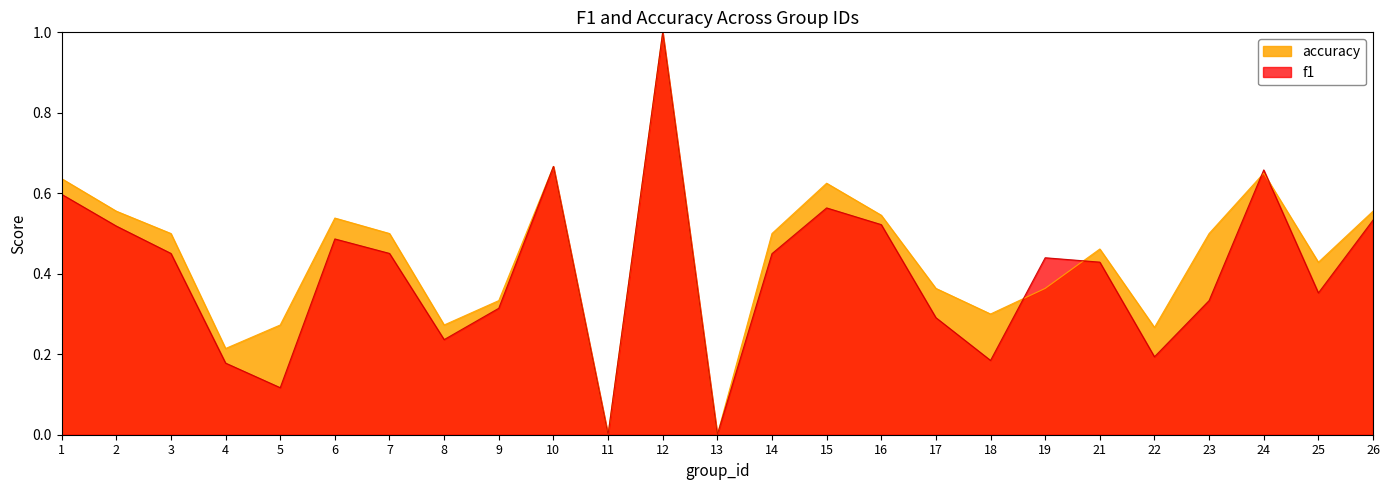

What is the total value across all series at 17?

0.7